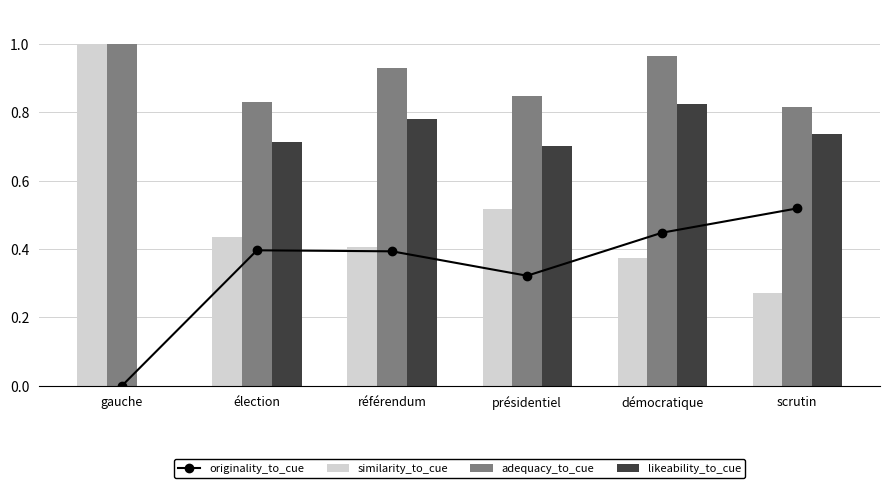

List the series in order of their overall mean, lowest first.

originality_to_cue, similarity_to_cue, likeability_to_cue, adequacy_to_cue